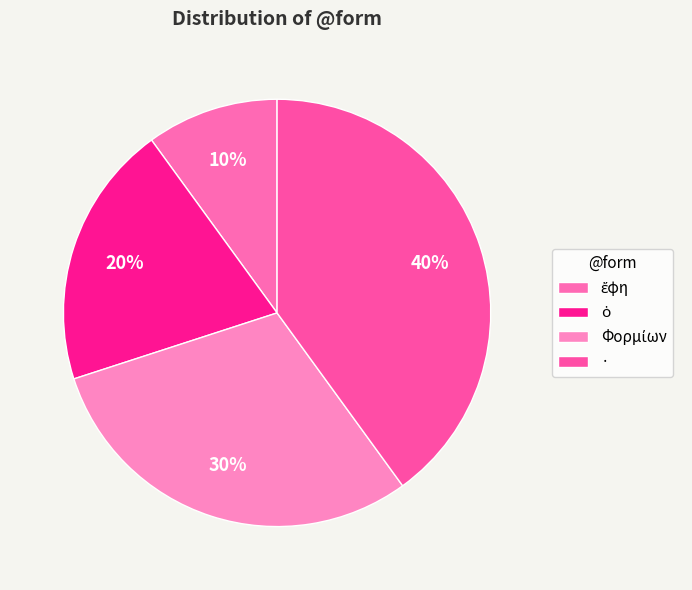

Is · the majority of the pie?

No